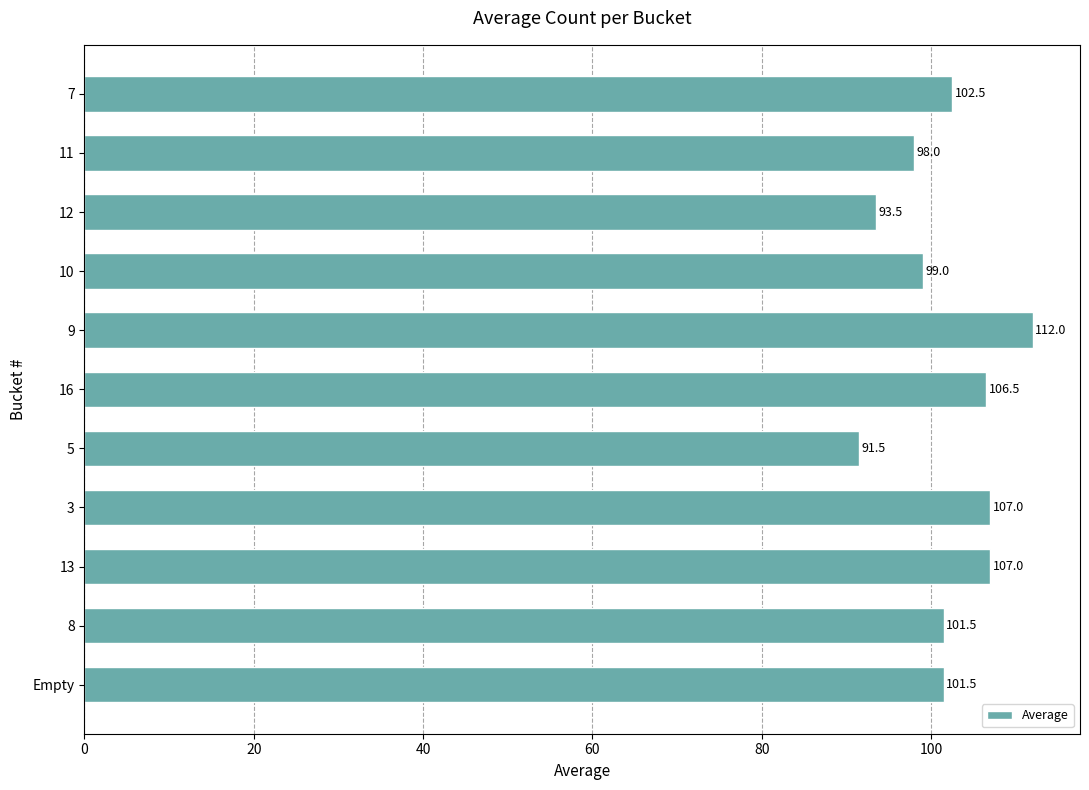

Between 7 and 16, which is larger?

16